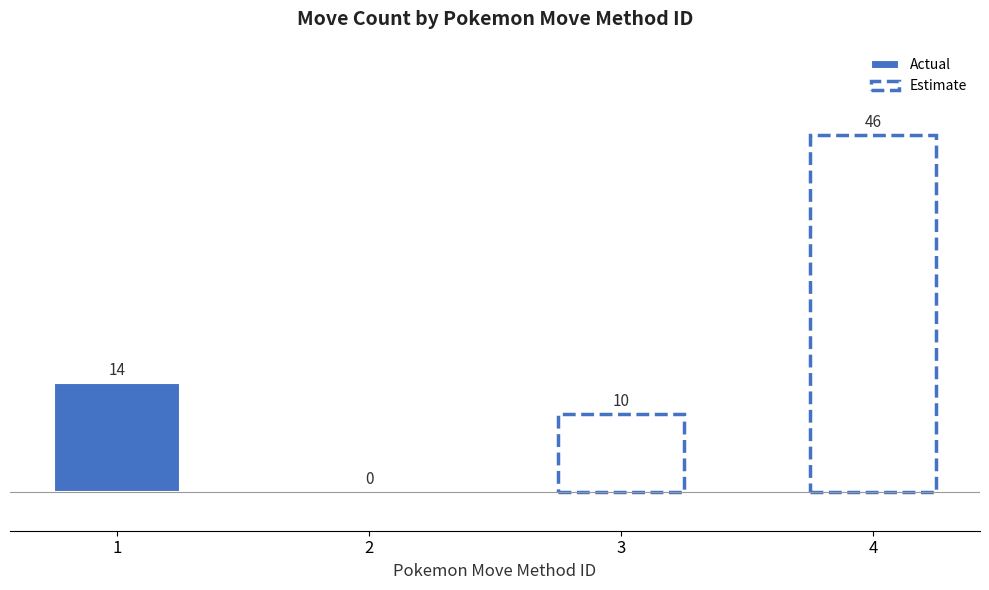

At 2, list the series in order from largest to smallest.

Estimate, Actual